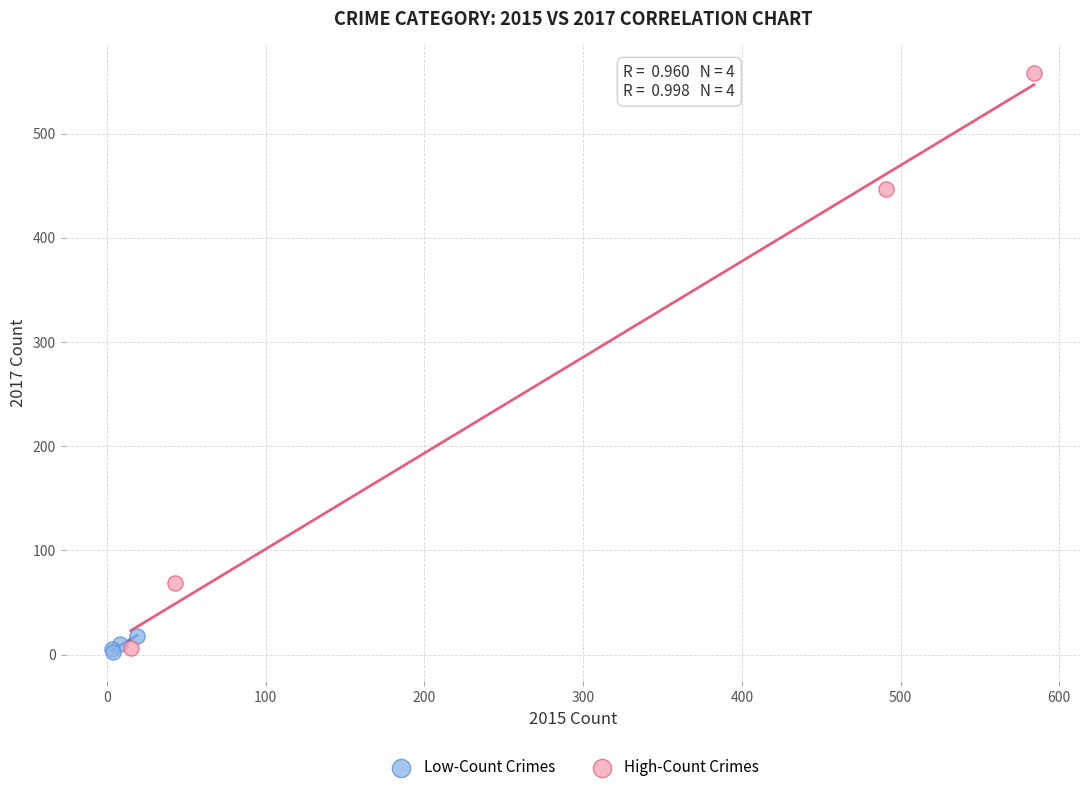

Which series reaches the maximum Y coordinate?

High-Count Crimes